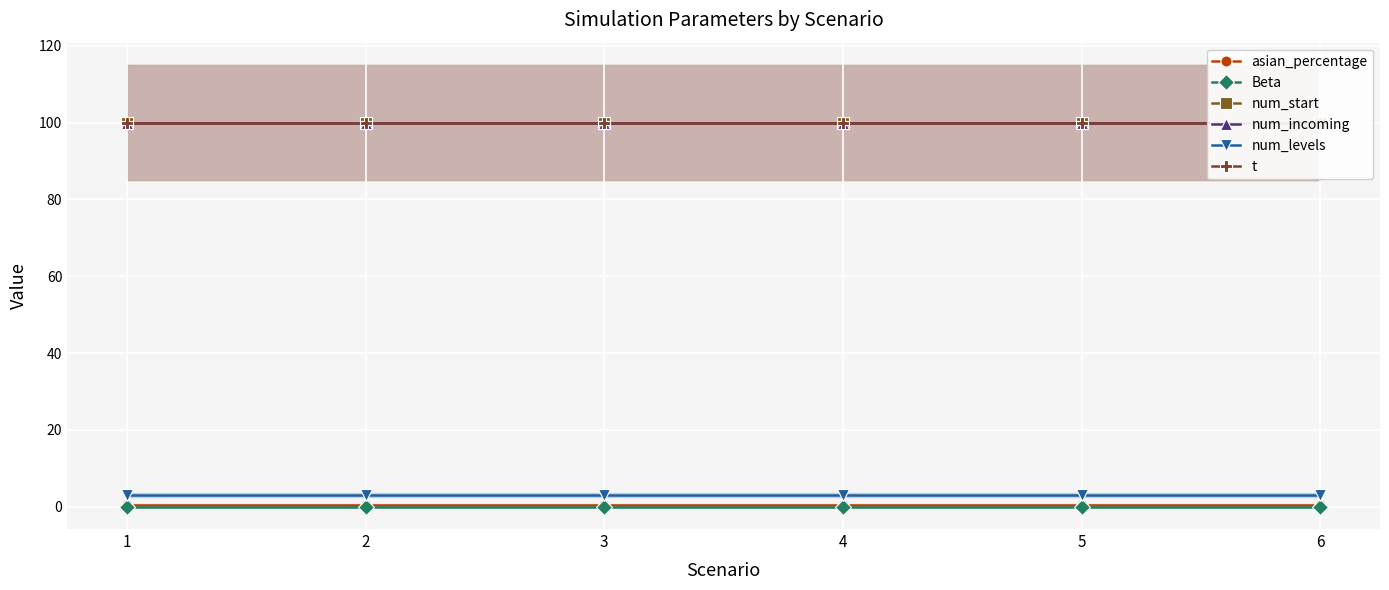

At how many categories does at least one series exceed 46?

6